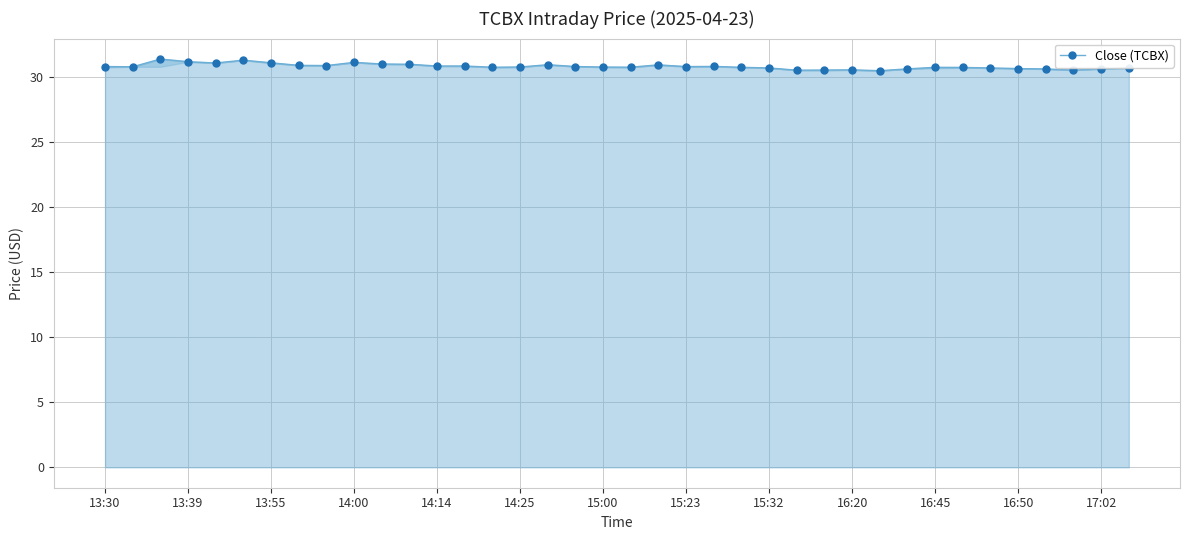

What is the value of the 15th point from the left?

30.8